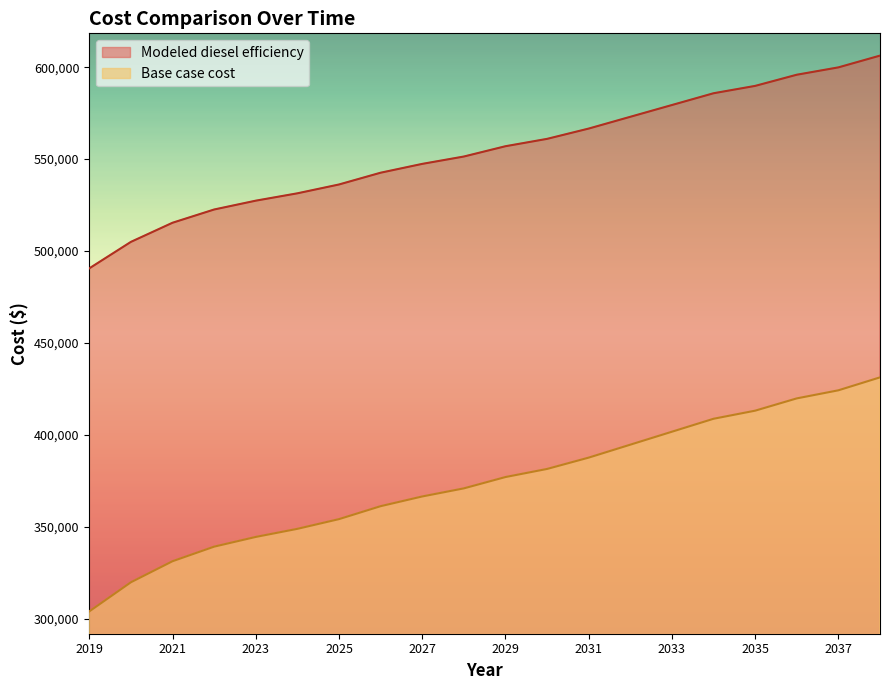

True or false: Modeled diesel efficiency and Base case cost cross at least once.

False